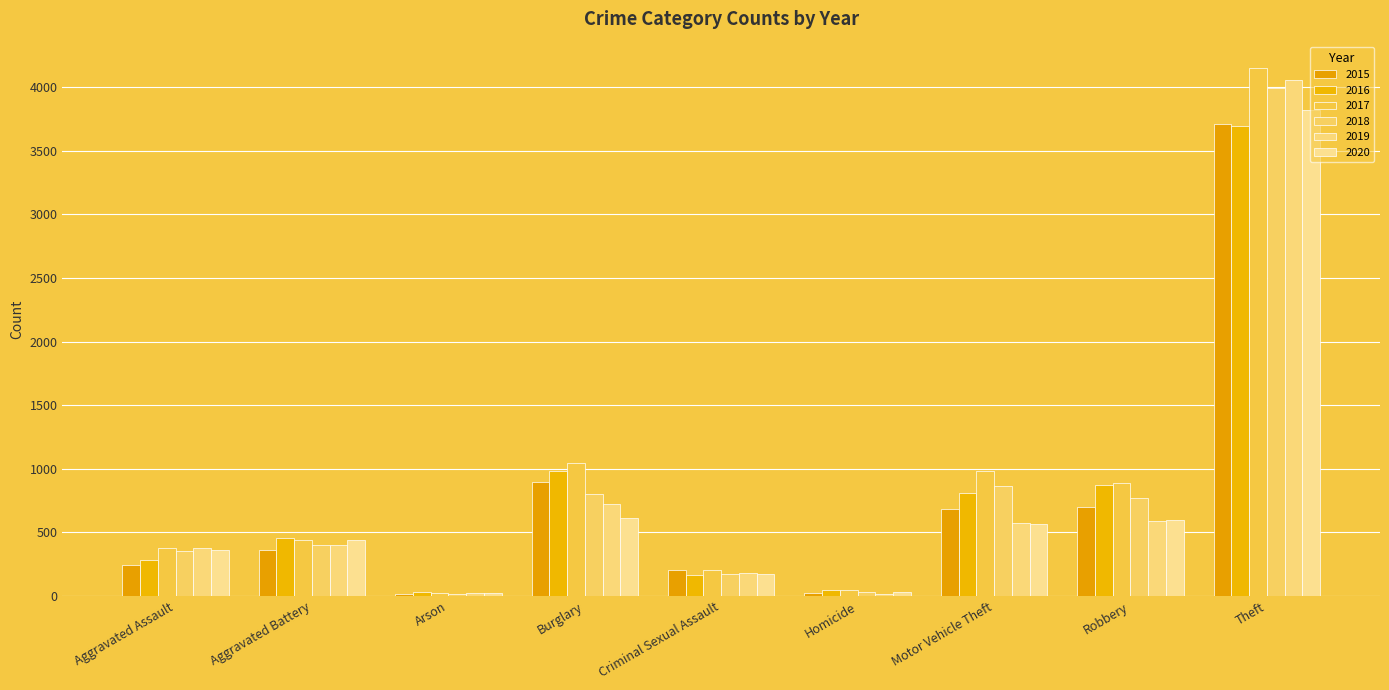

What is the maximum value for 2016?

3695